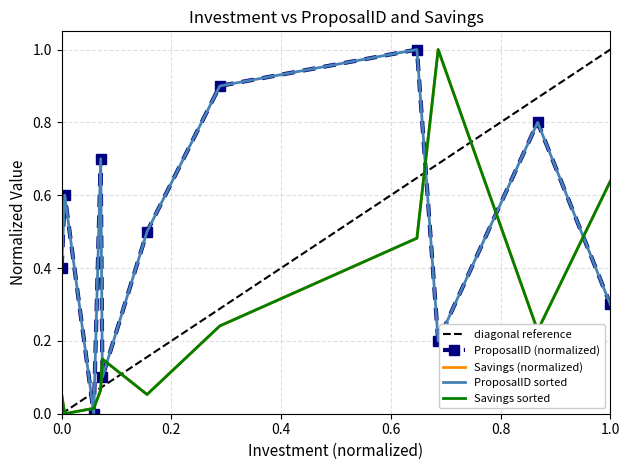

The Savings series shows 0.5 at 661500. True or false?

True